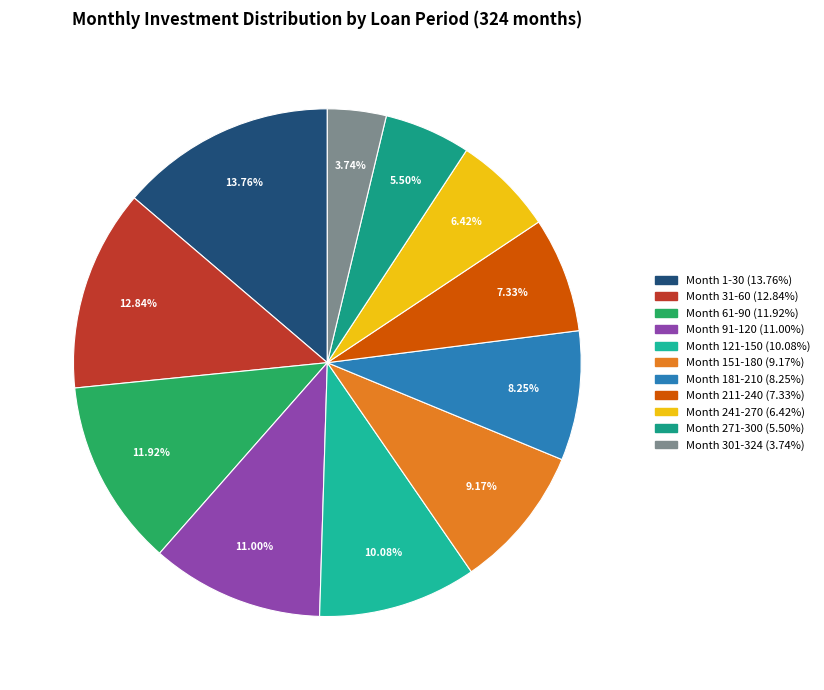

How many slices are in this pie chart?

11